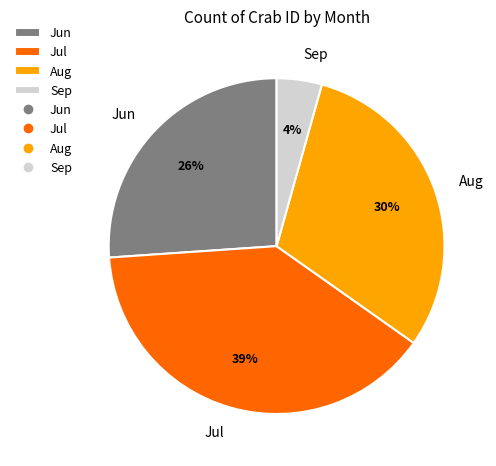

How many slices are in this pie chart?

4